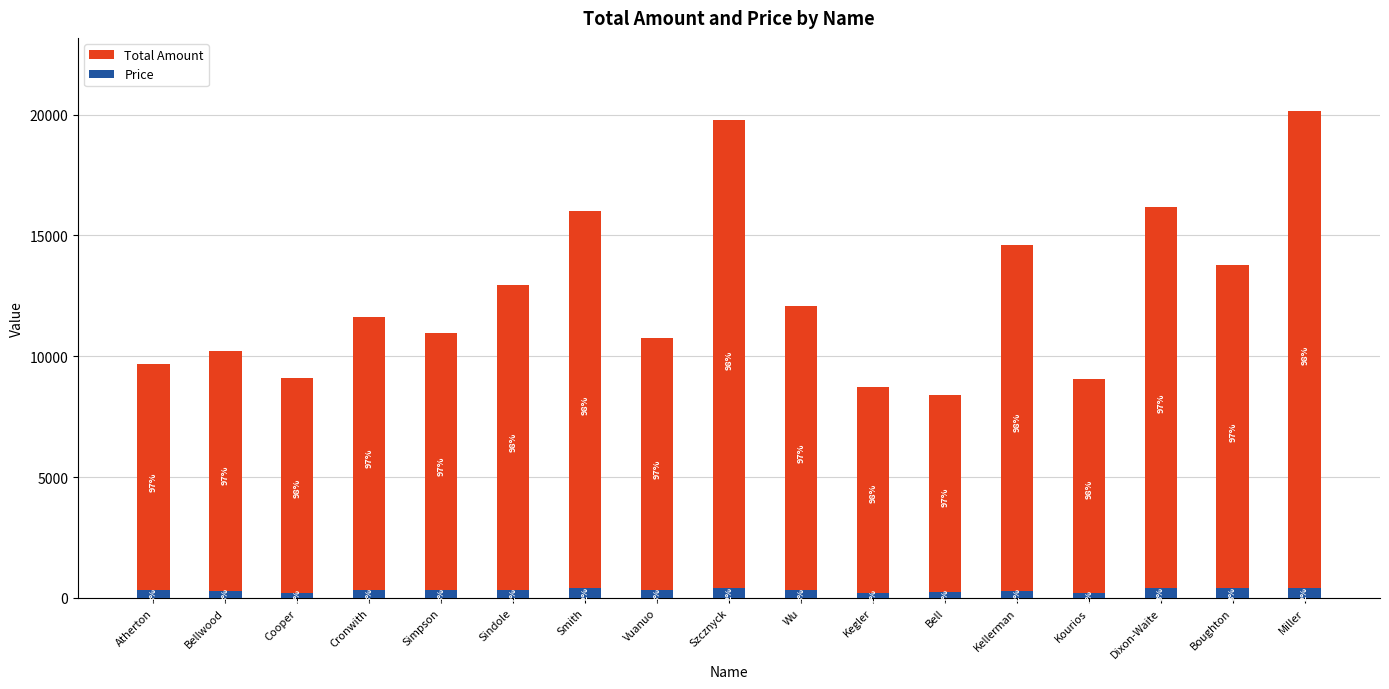

What is the label of the 6th bar from the left?

Sindole